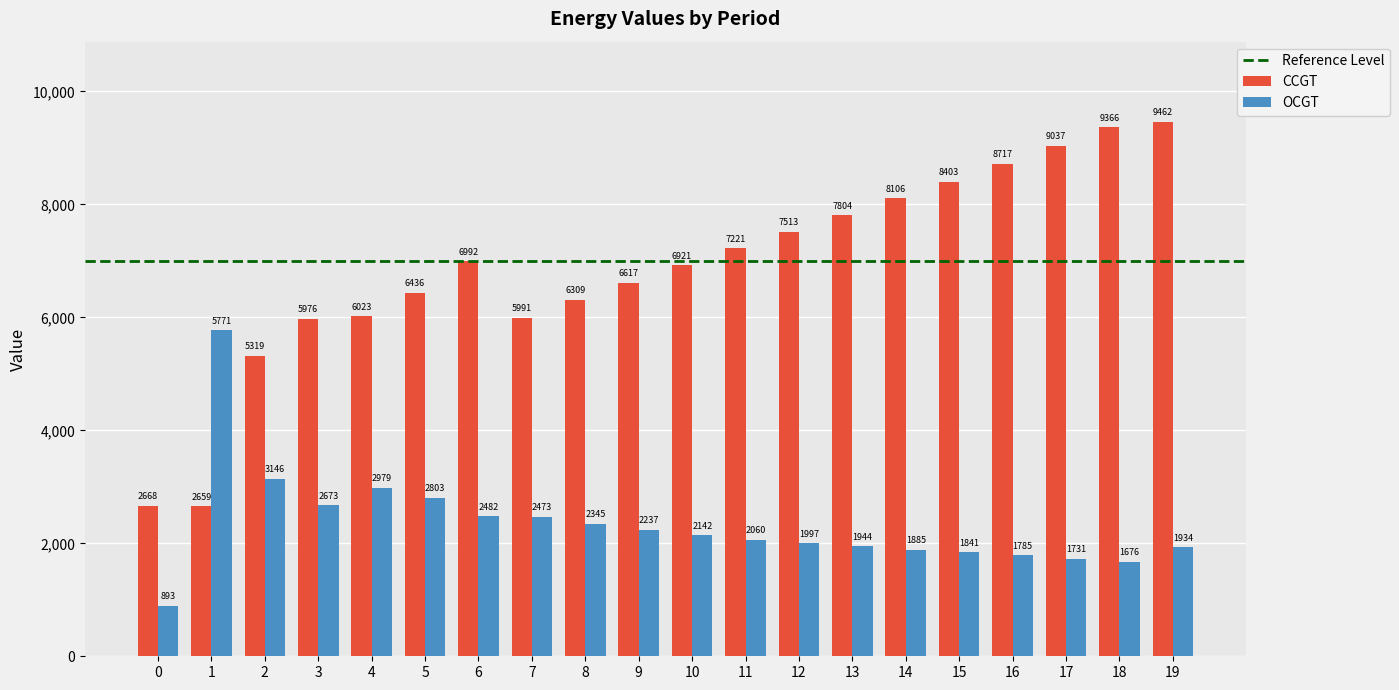

What is the greatest value displayed?

9462